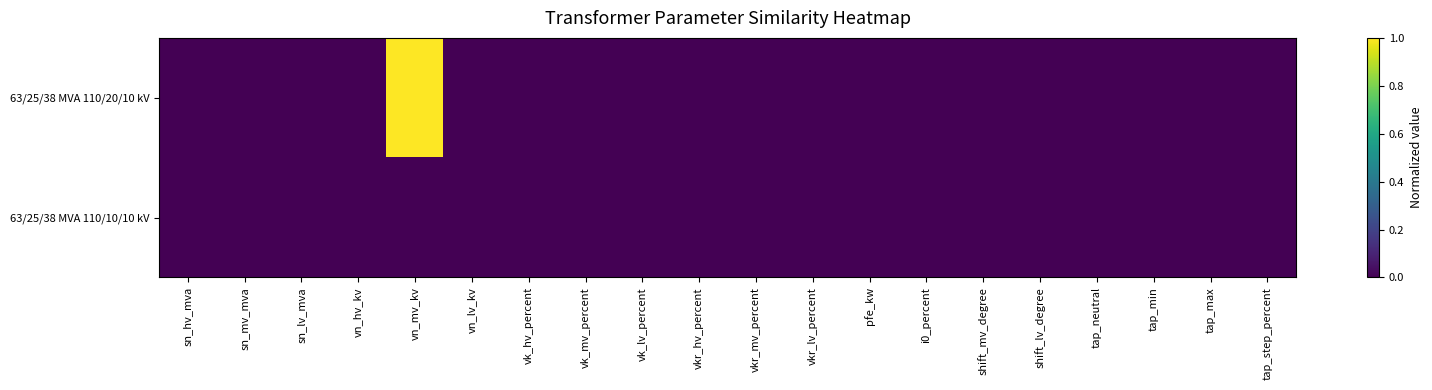

At how many categories does at least one series exceed 0?

1